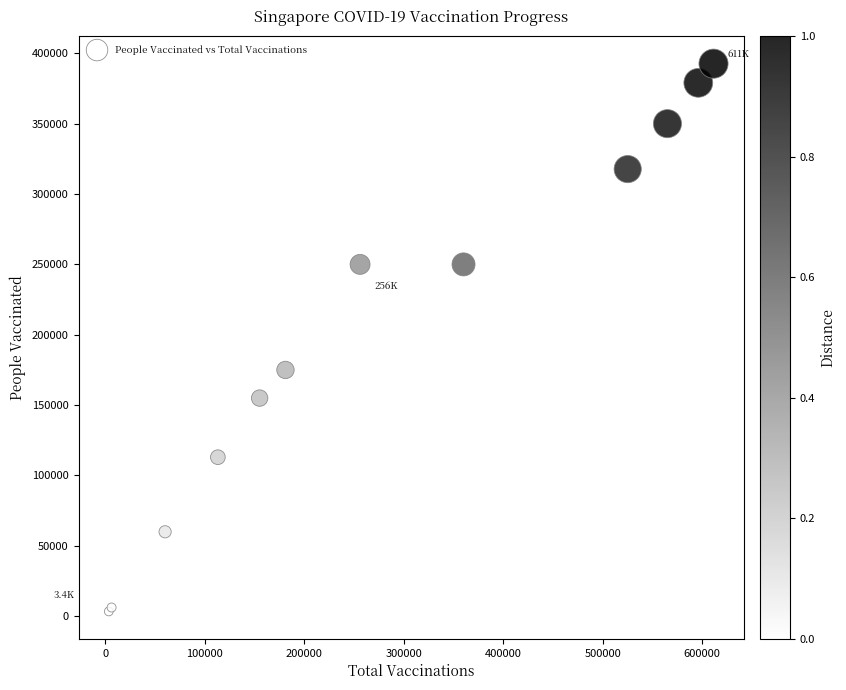

What Y value in the scatter plot is closest to 198010?

175000